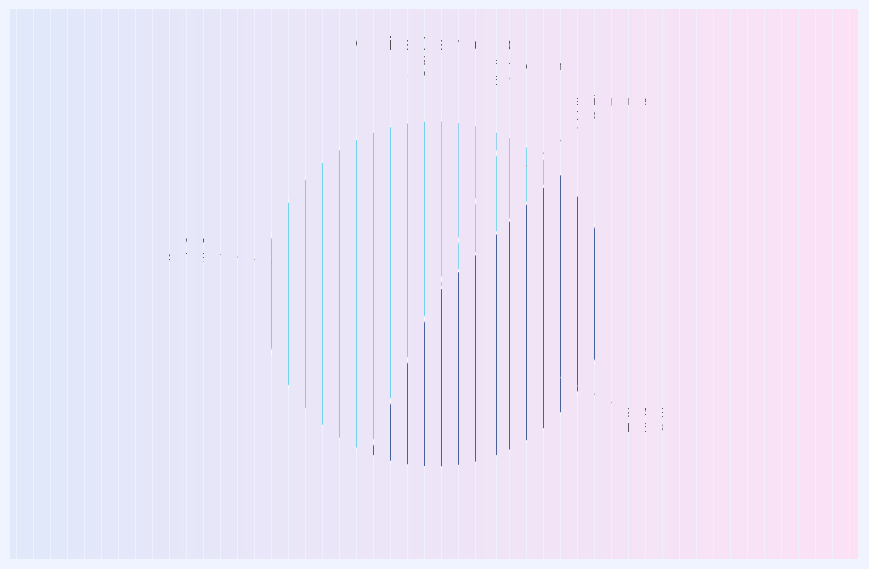

Which has a higher value, Training Time or MAPE?

MAPE